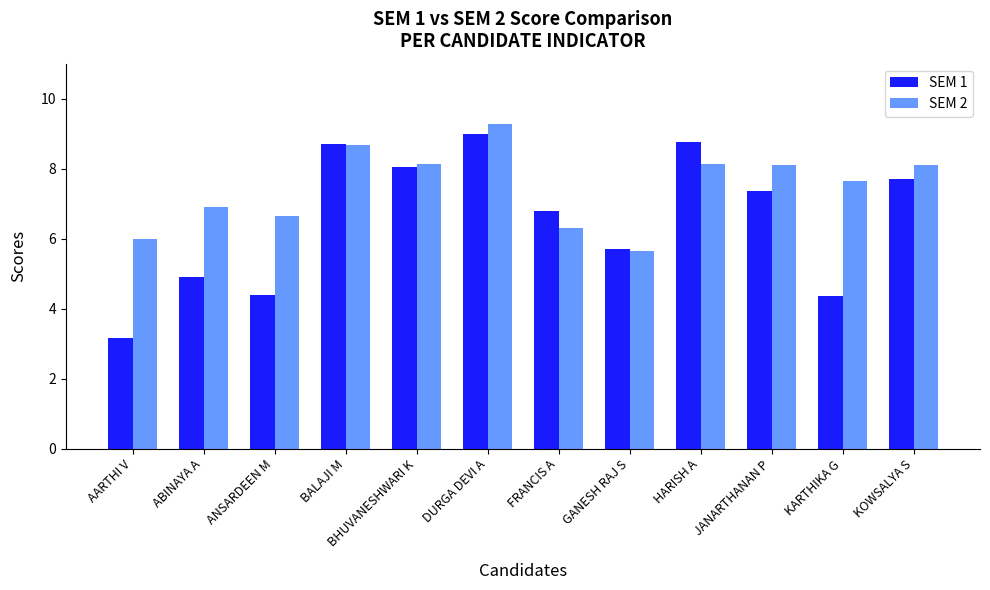

Which series has the widest spread of values?

SEM 1